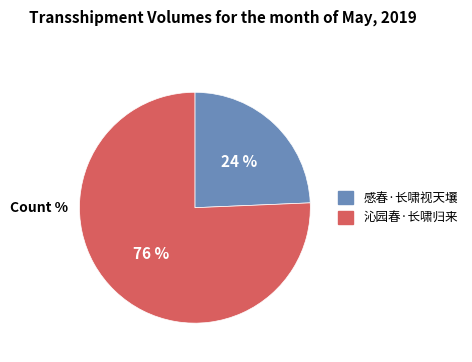

How many segments does this pie chart have?

2